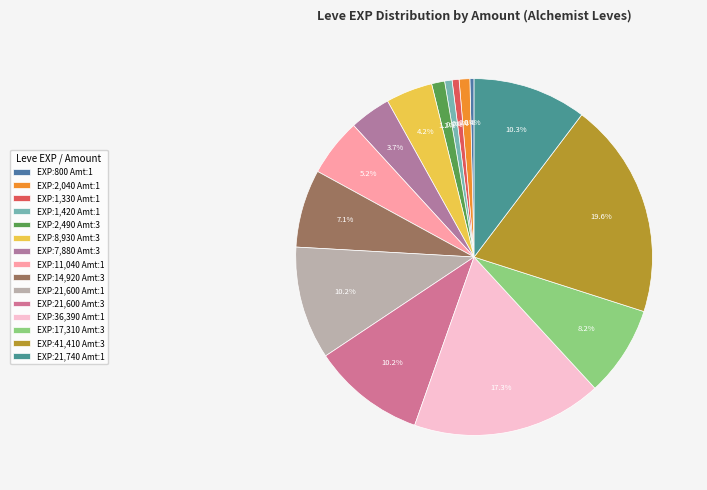

How many segments does this pie chart have?

15